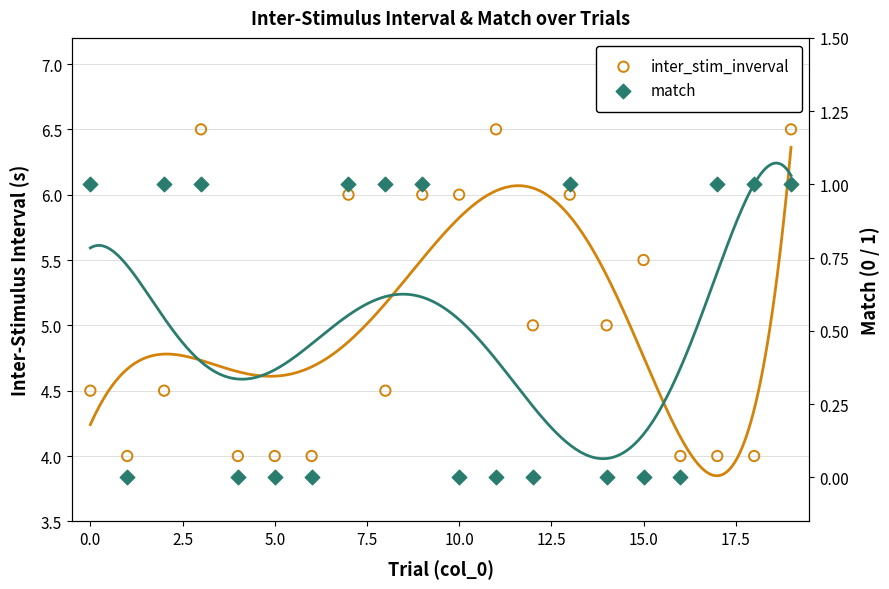

At how many categories does at least one series exceed 4?

13